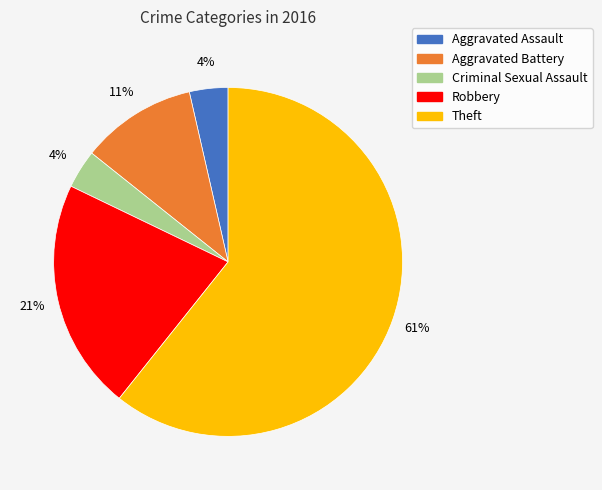

To the nearest percent, what is the average slice percentage?

20%